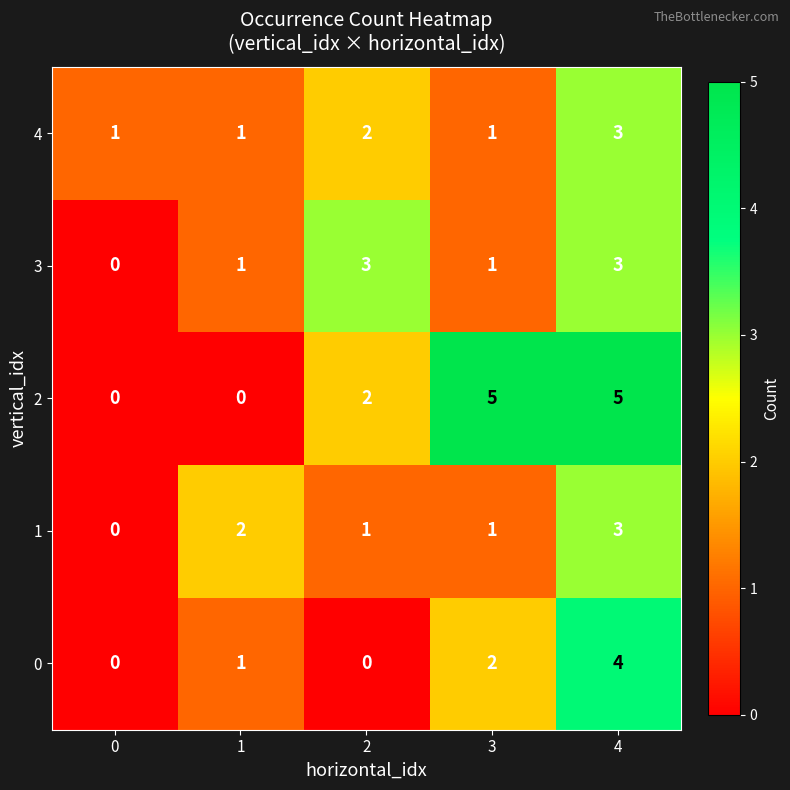

Count the 0 values in the range 0 to 2.

4